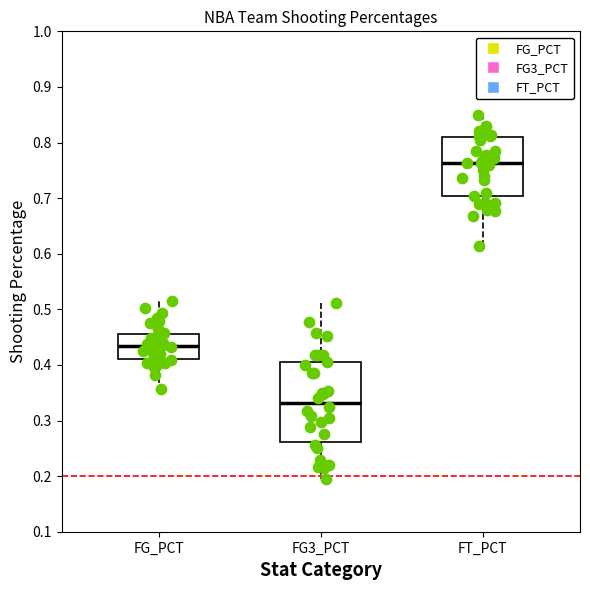

Comparing the boxes themselves (not the whiskers), which one is the tallest?

FG3_PCT